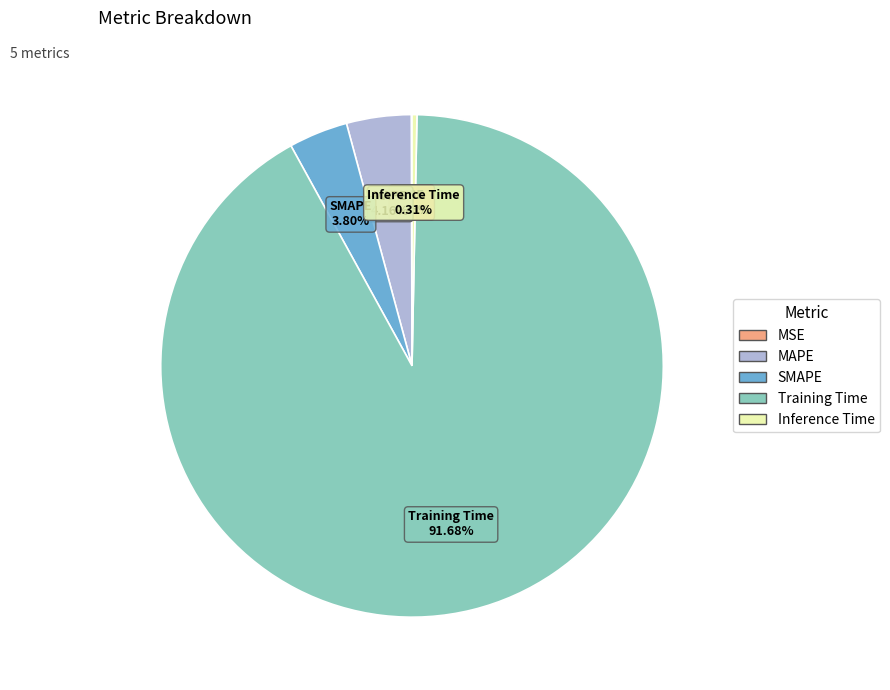

Is the sum of MAPE and Inference Time greater than half?

No